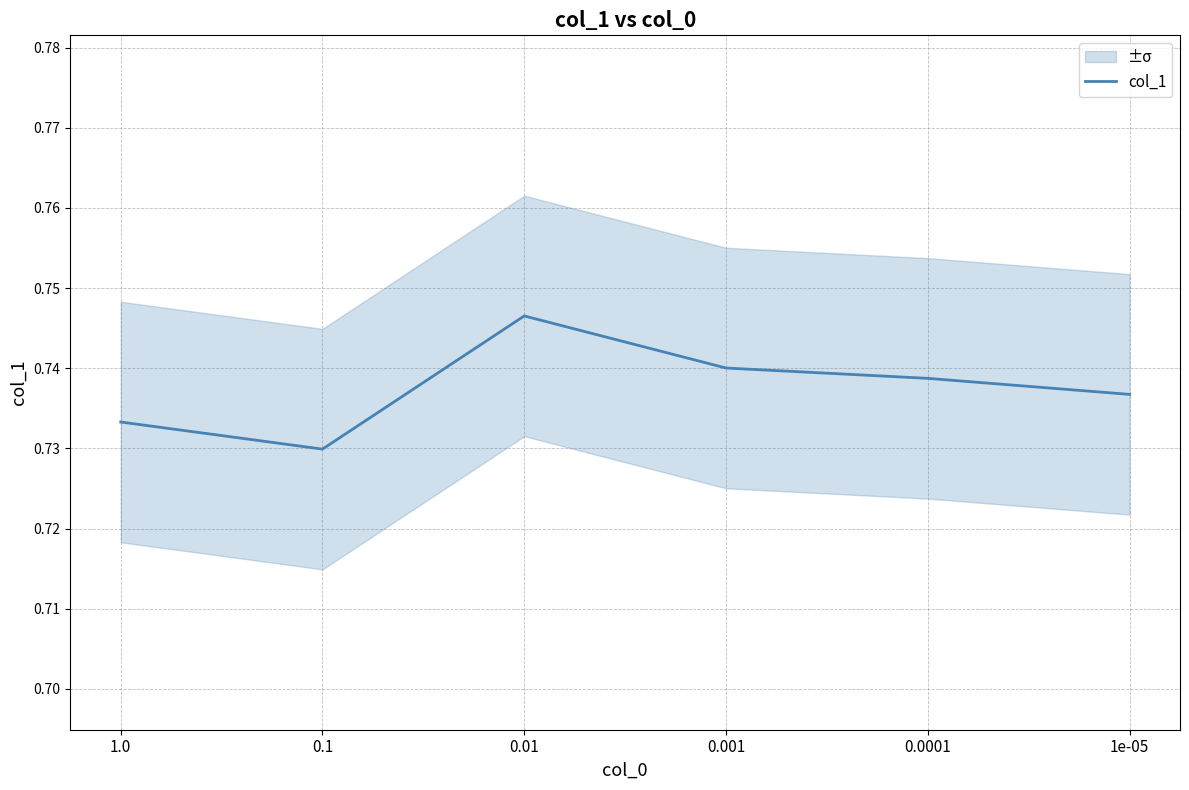

What is the sum of all values?

4.4